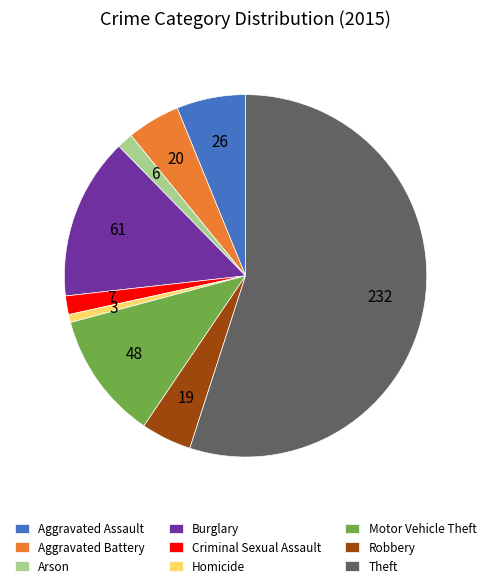

Is it true that Aggravated Assault is 6% of the pie?

True